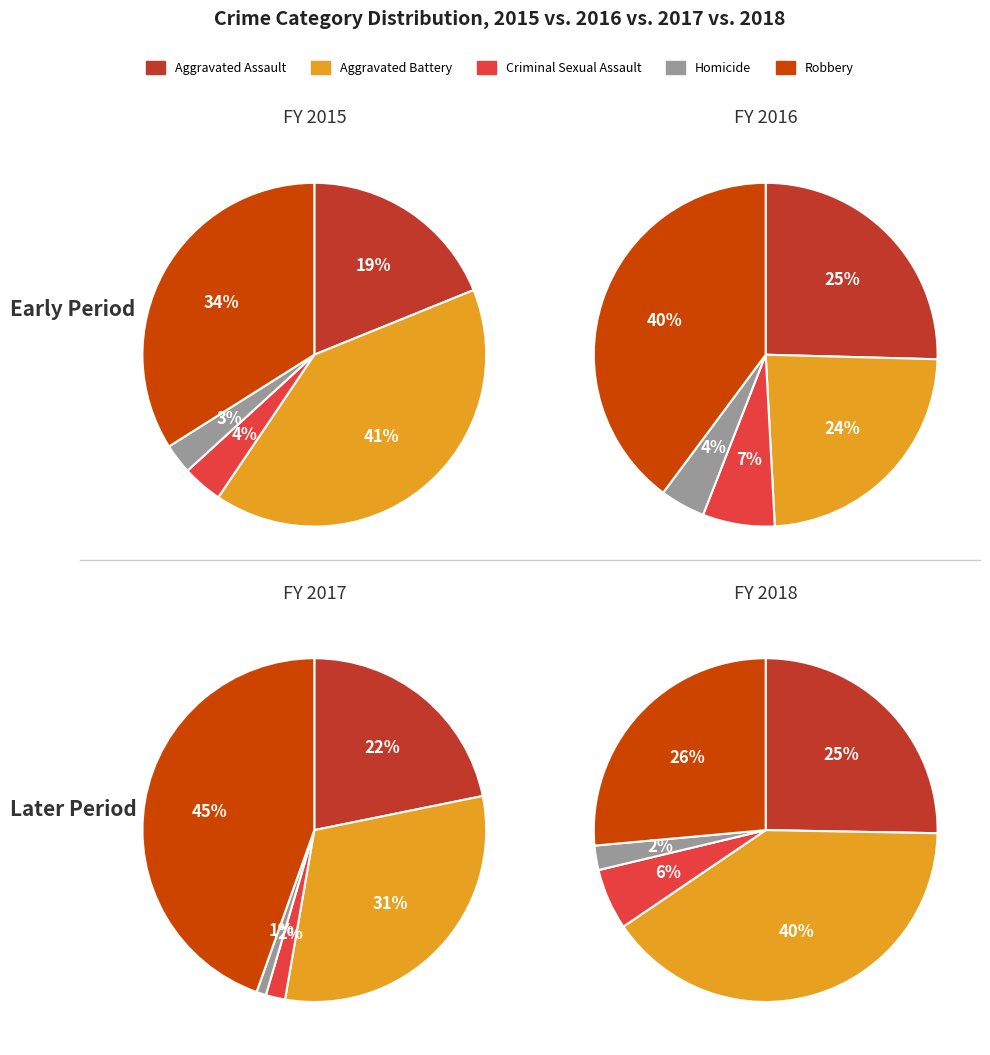

What percentage do 2016 and 2018 together represent?

25.6%